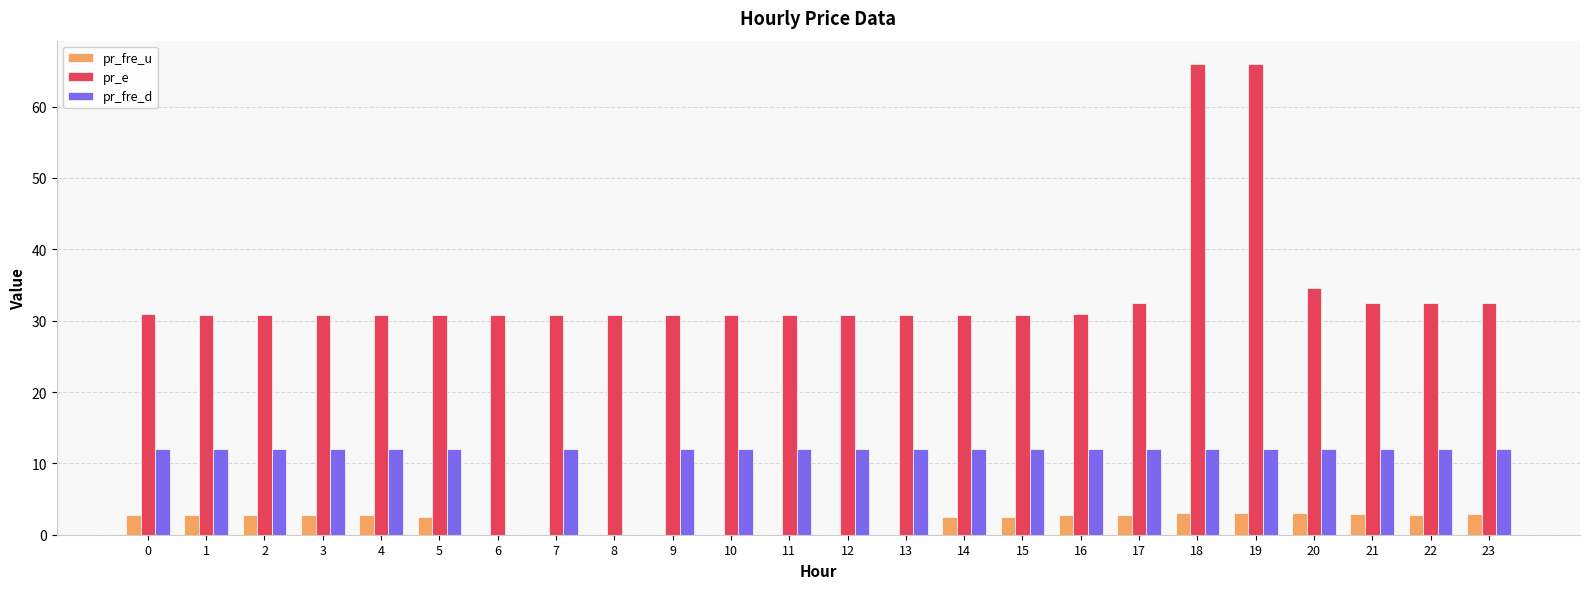

What is the highest value of the pr_e series?

66.0